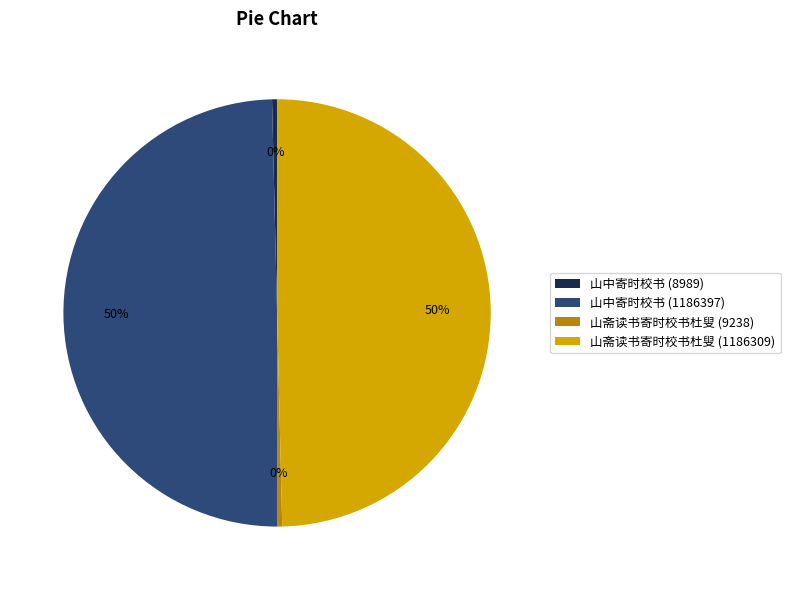

Does 山中寄时校书 (1186397) represent more than half of the total?

No